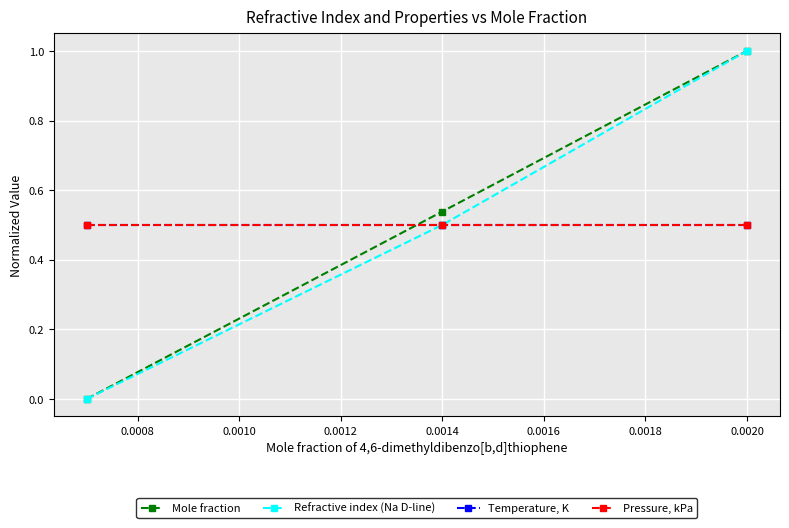

What is the value of the Refractive index (Na D-line) point at the 2nd from the left?

0.5